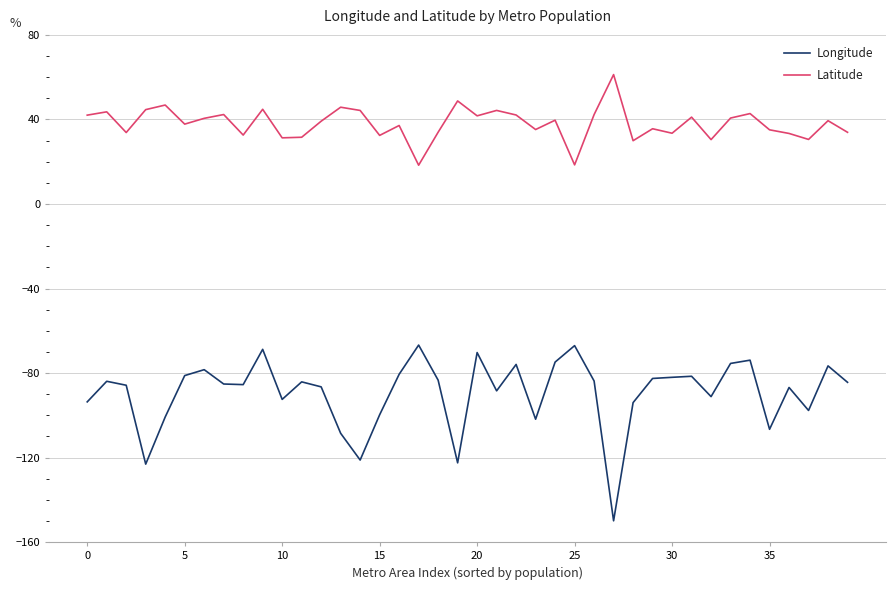

What is the difference between the maximum and minimum values in the Latitude series?

42.9